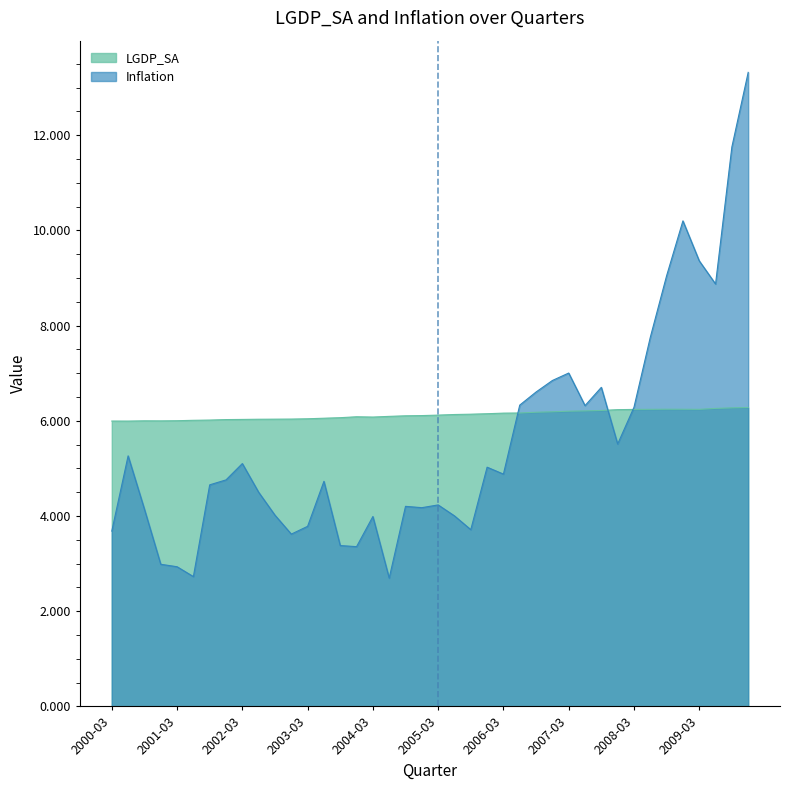

How many interior local peaks does the Inflation series have?

10